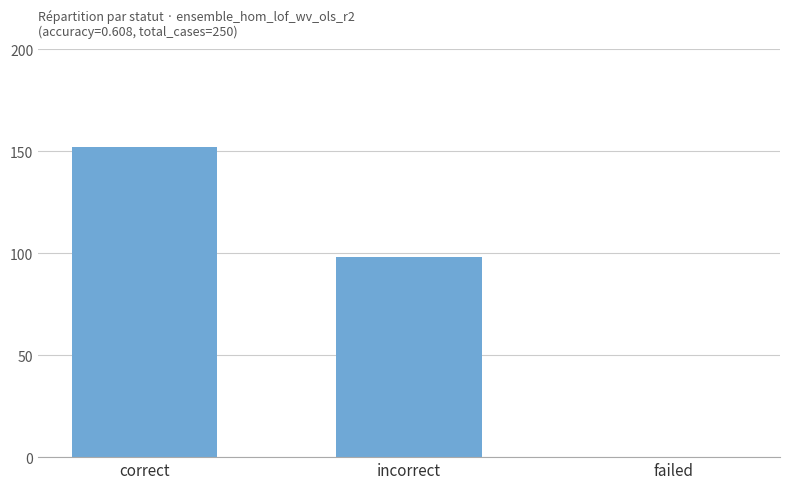

What value does the data have at incorrect?

98